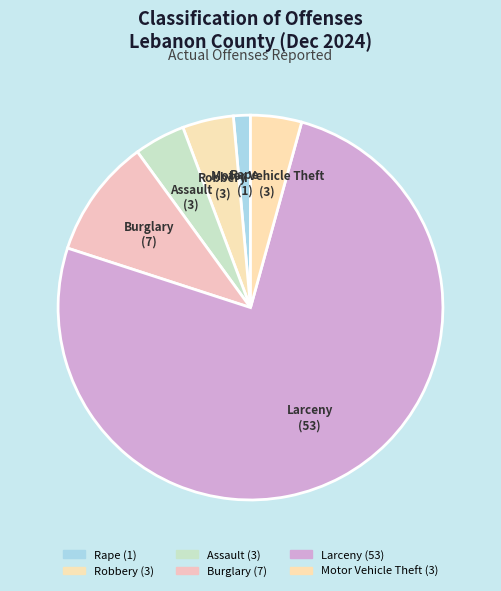

Between Robbery and Larceny, which is larger?

Larceny